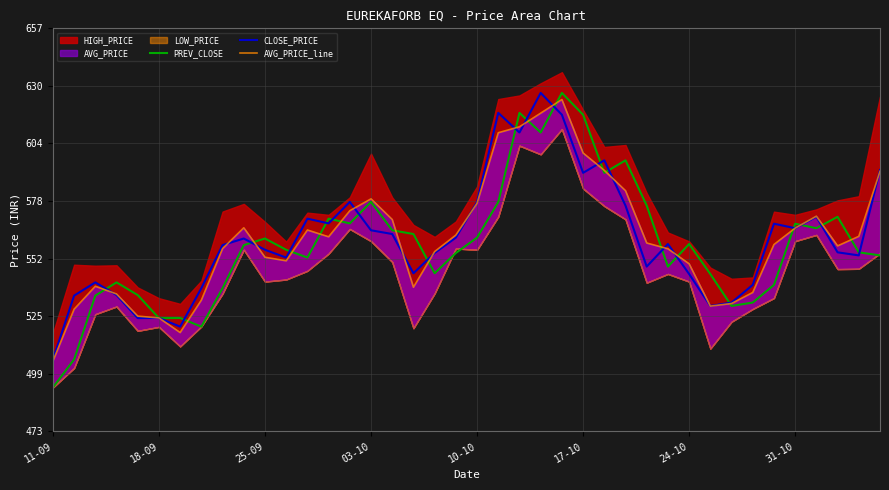

What is the maximum value for PREV_CLOSE?

627.6